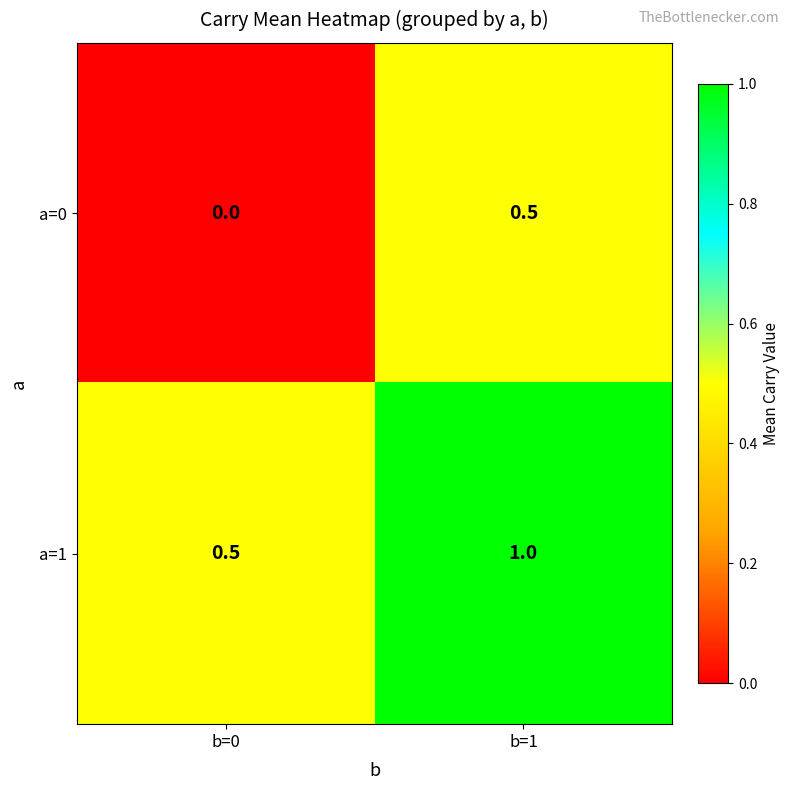

Which category has the highest value in the a=0 series?

b=1